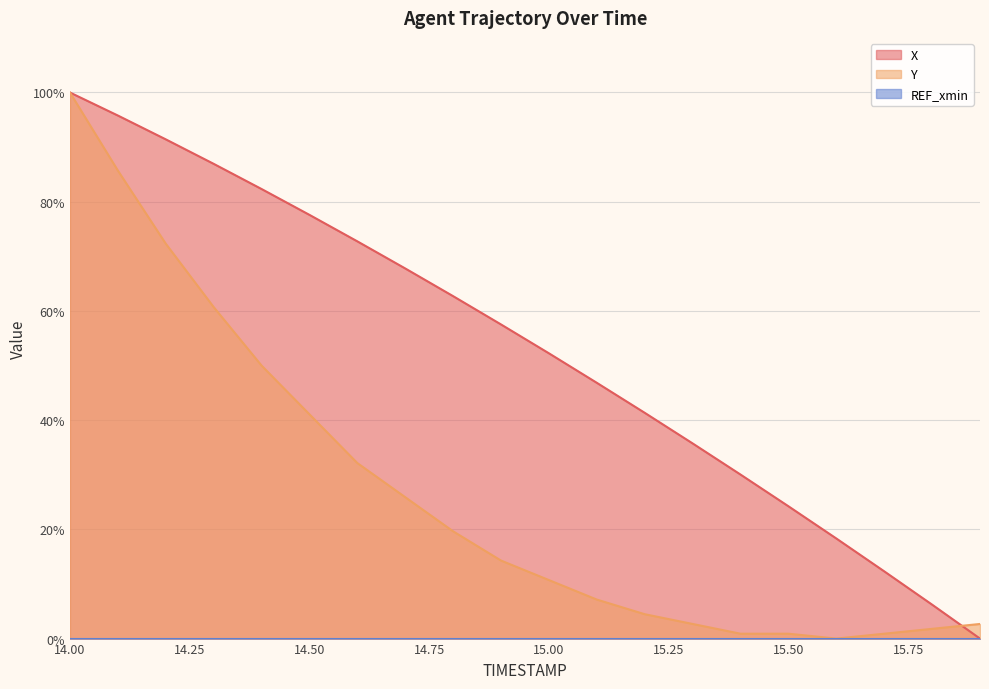

What is the approximate value of X at 15.8?

6.2